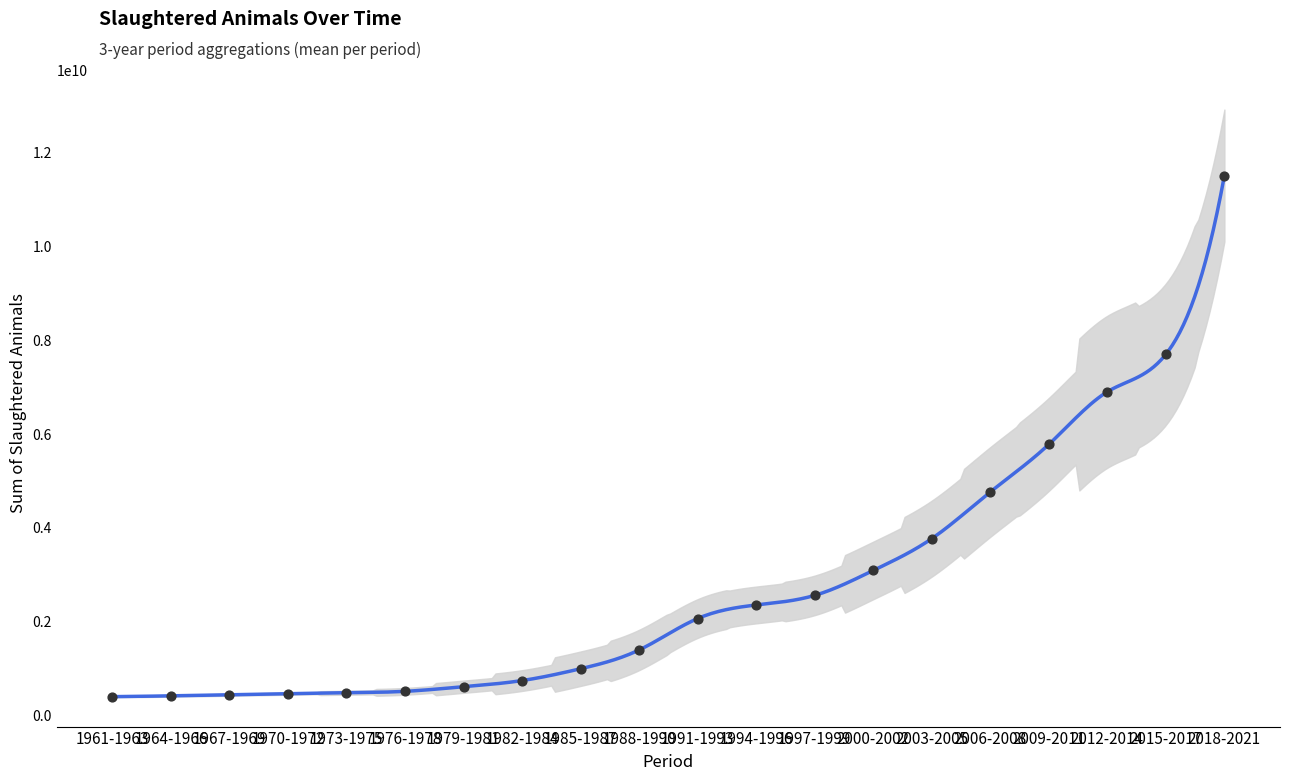

What is the ratio of the value at 1973-1975 to the value at 1961-1963?

1.2